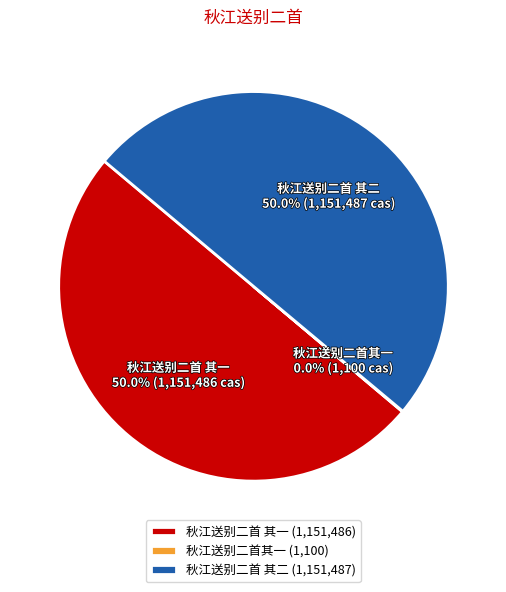

To the nearest percent, what is the average slice percentage?

33%